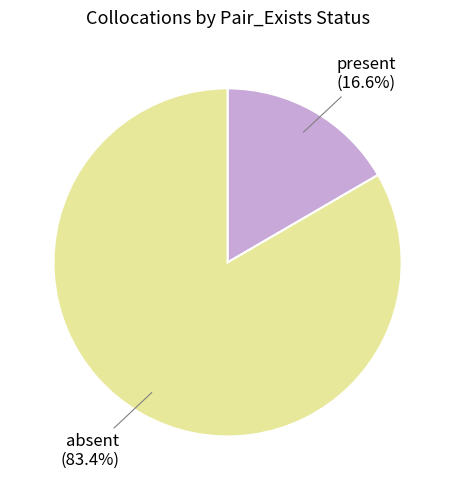

How many slices are in this pie chart?

2